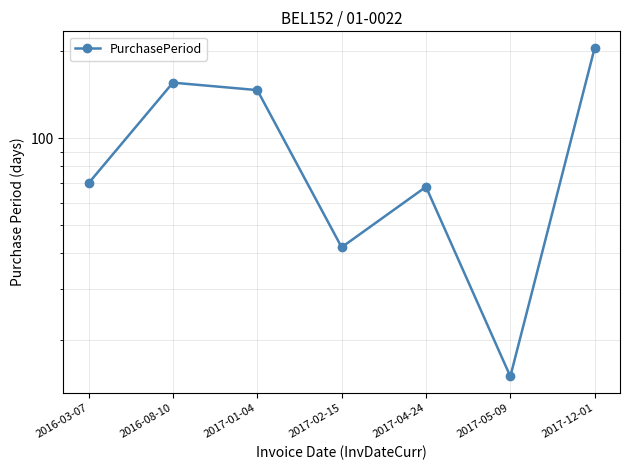

At which category does the data reach its first local peak?

2016-08-10